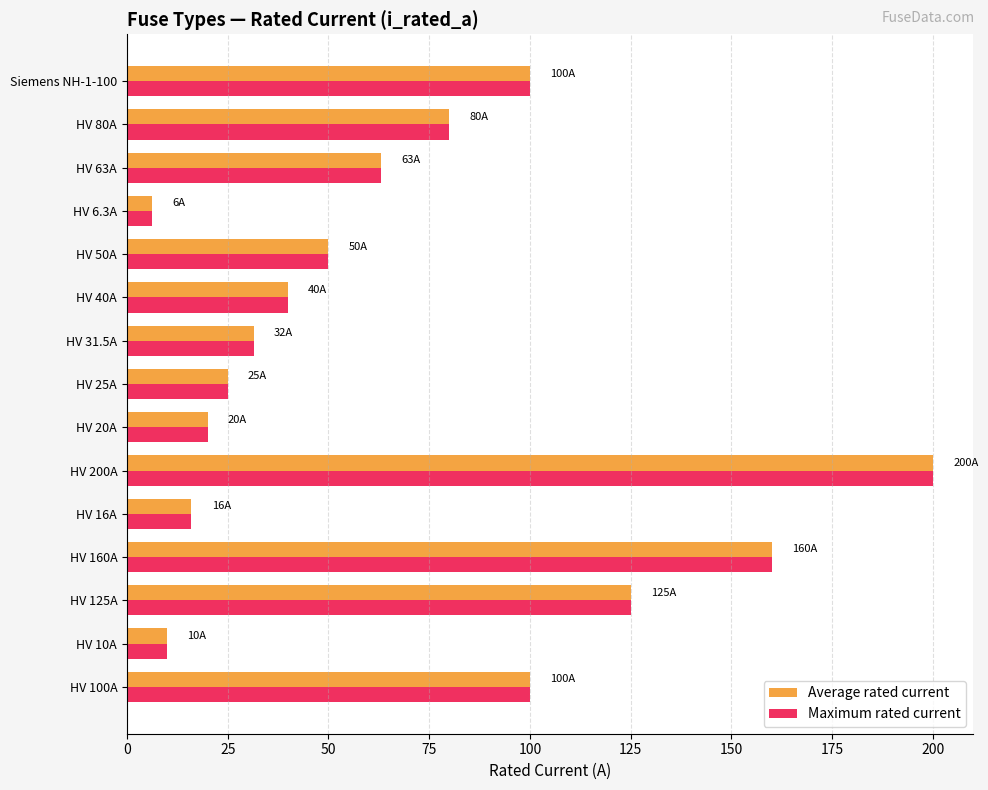

True or false: Average rated current has a value of 63.0 at HV 63A.

True